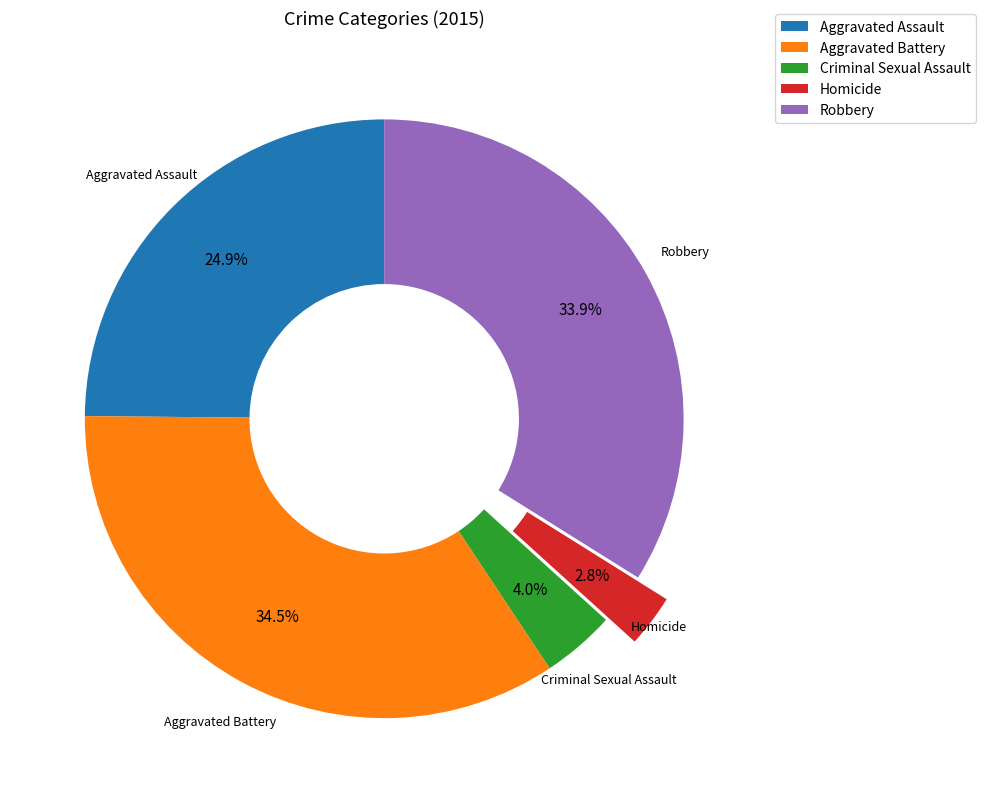

To the nearest percent, what is the difference between the largest and smallest slice percentages?

32%